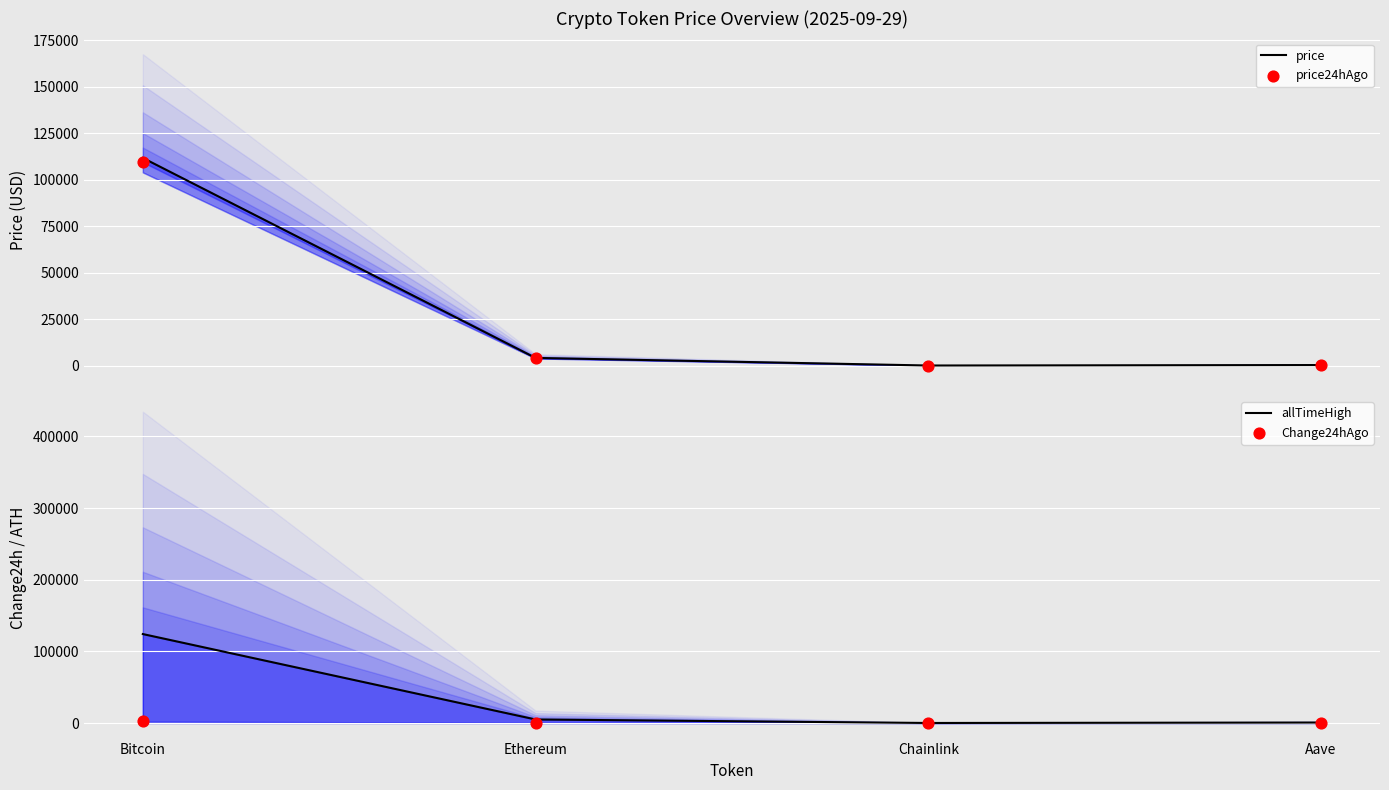

Which series has the largest total across all categories?

allTimeHigh